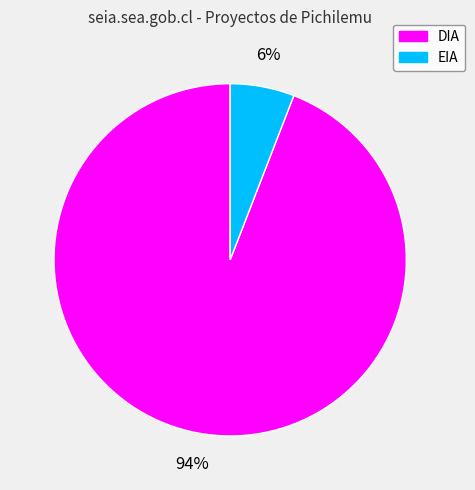

To the nearest percent, what percentage of the pie is EIA?

6%